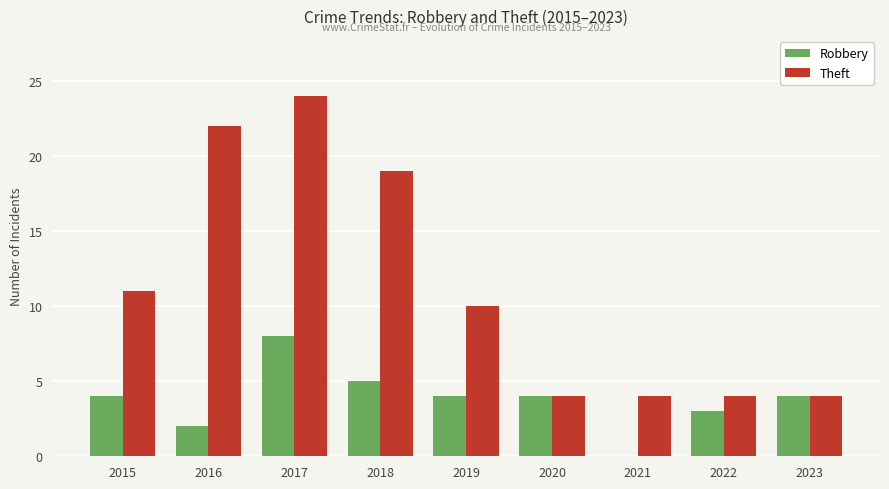

How many categories are shown in the chart?

9